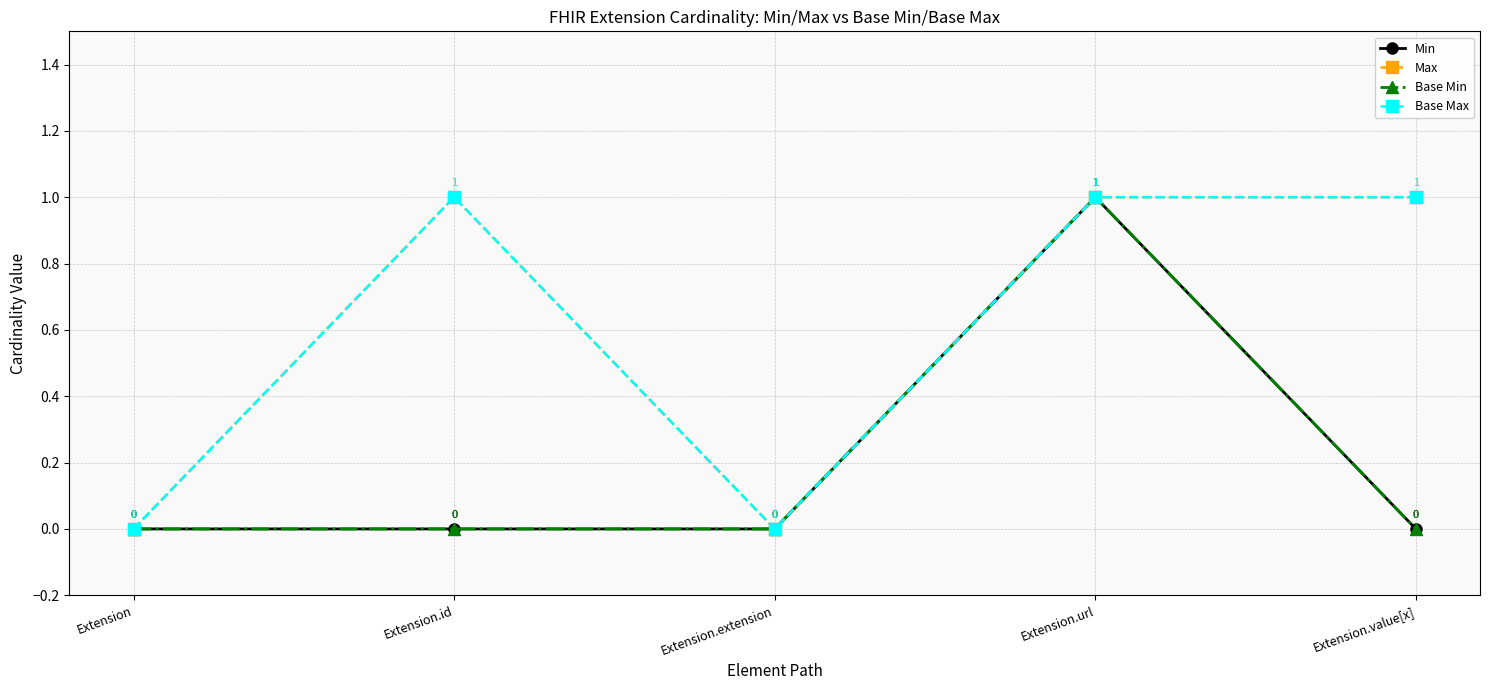

At Extension.value[x], list the series in order from smallest to largest.

Min, Base Min, Max, Base Max